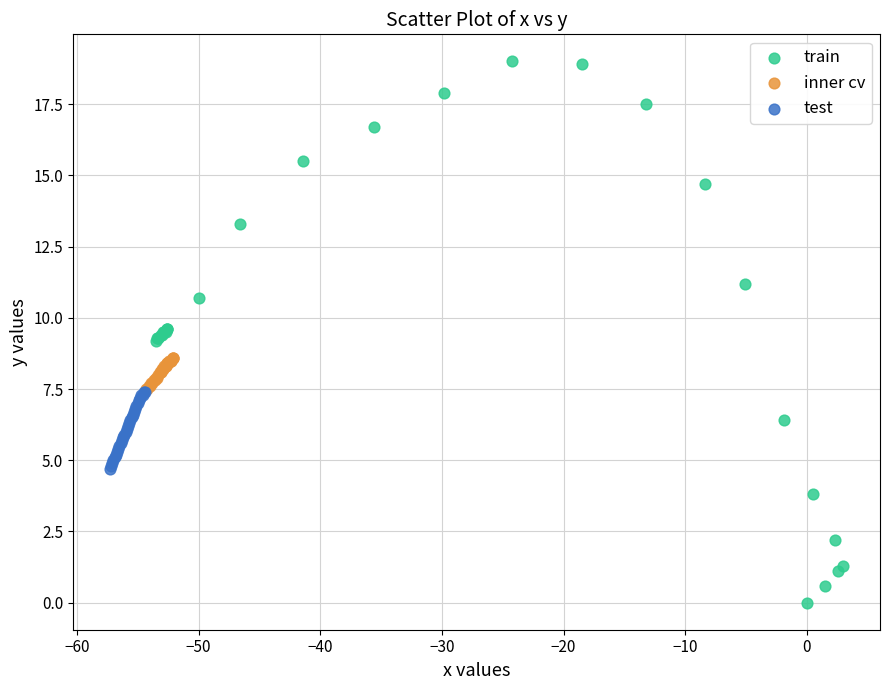

Which series reaches the maximum Y coordinate?

train